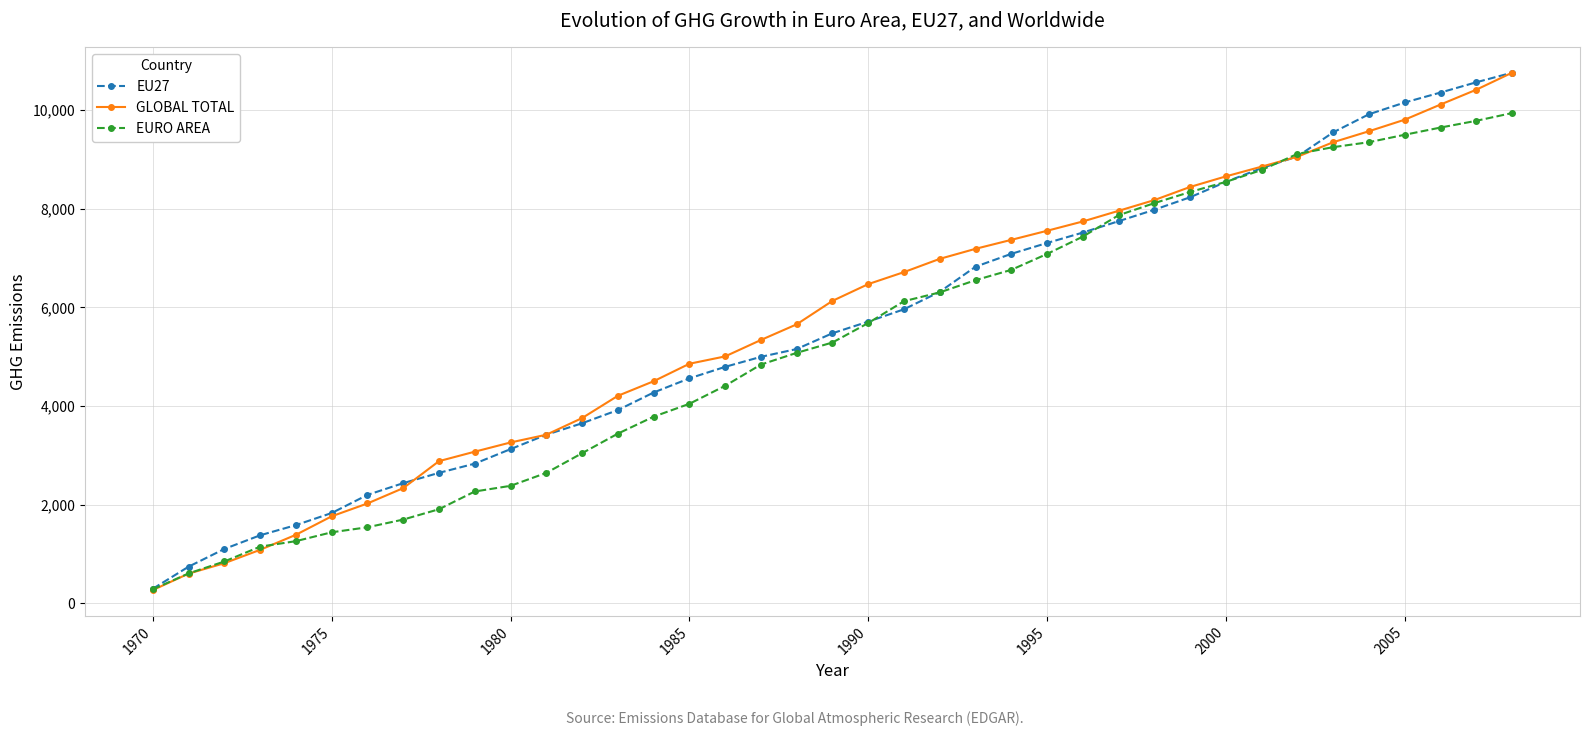

What is the smallest value displayed?

267.9